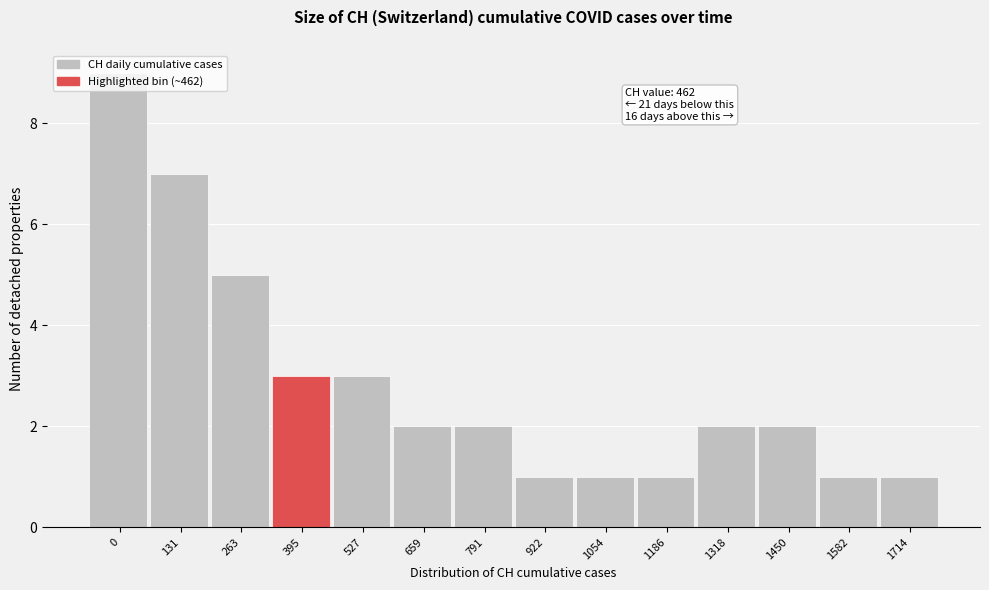

Read the value at 131.

7